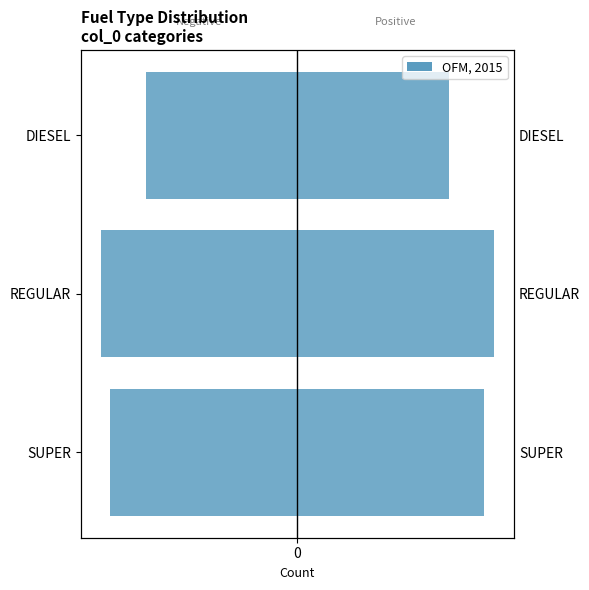

Rank the series by their maximum value, from lowest to highest.

Left, Right